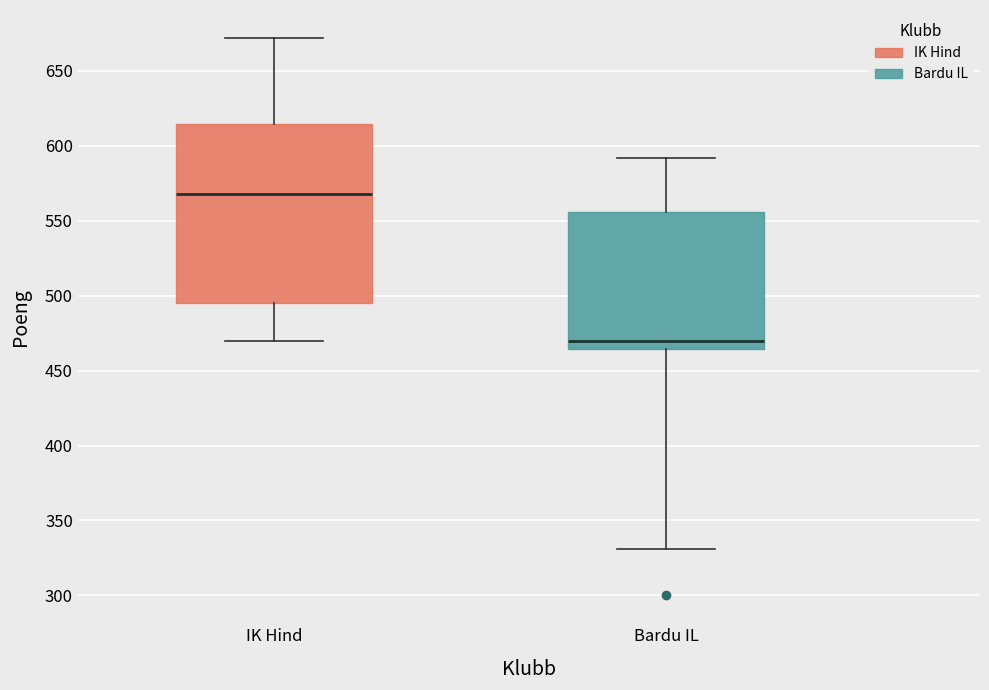

Reading left to right, transcribe this box plot: for each box, give where its median line is, the range the box spans, and where its two whiskers end, as read against the y-axis. The values are not printed on the chart, so give them approximately, as read against the axis.

IK Hind: median 570, box 495 to 615, whiskers 470 to 670
Bardu IL: median 470, box 465 to 555, whiskers 330 to 590